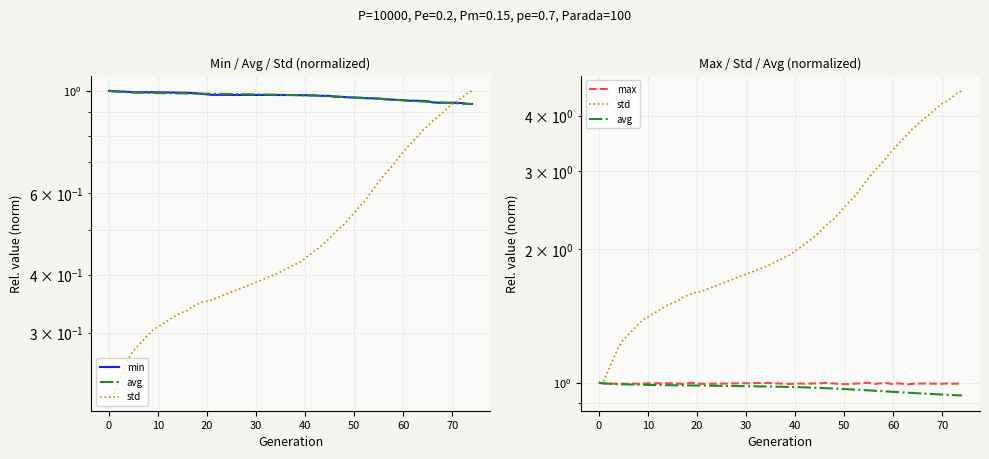

What is the average value of the avg series?

1.0